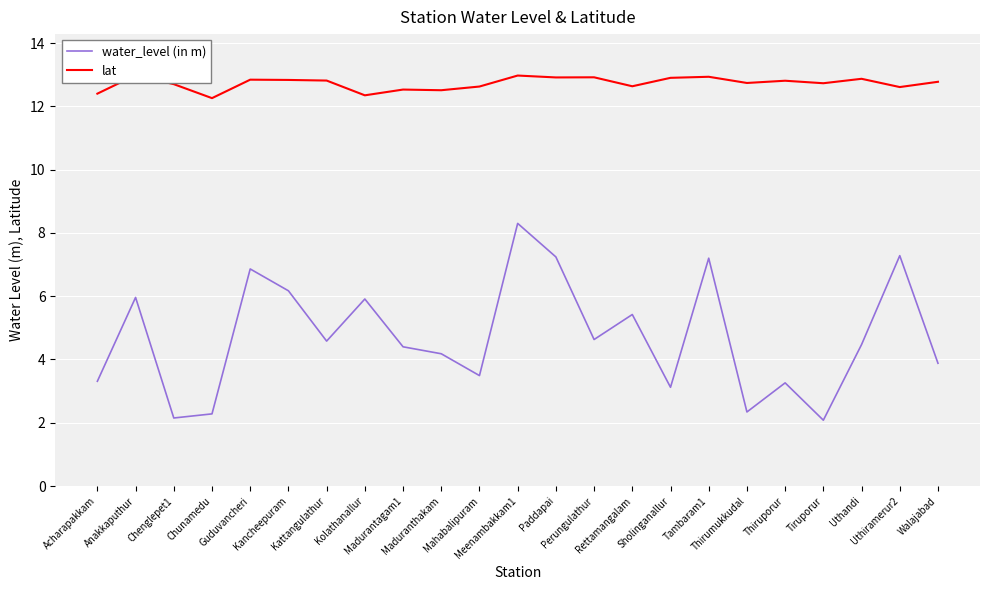

Which series changed the most between Chunamedu and Paddapai?

water_level (in m)